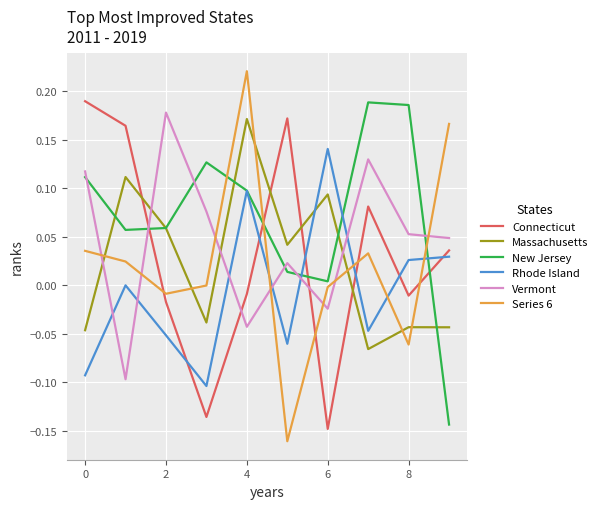

True or false: Vermont and Series 6 cross at least once.

True